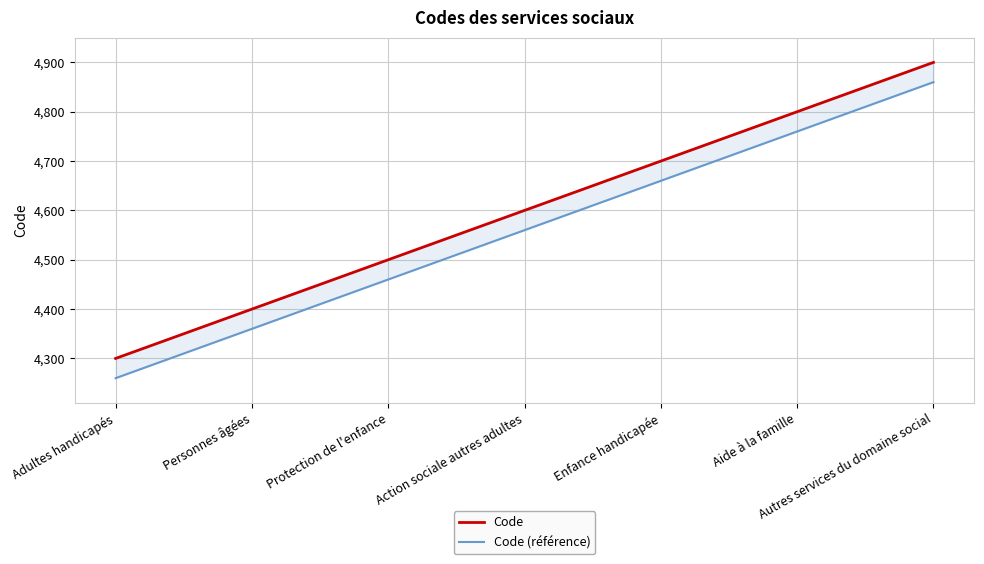

The value of Code (référence) at Autres services du domaine social is 4860. True or false?

True